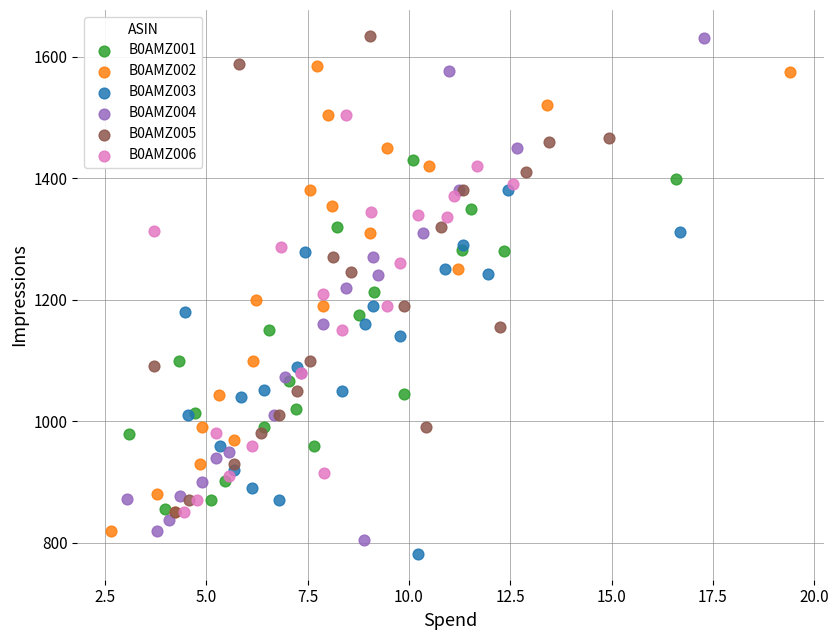

Which series has the widest spread of Y values?

B0AMZ004